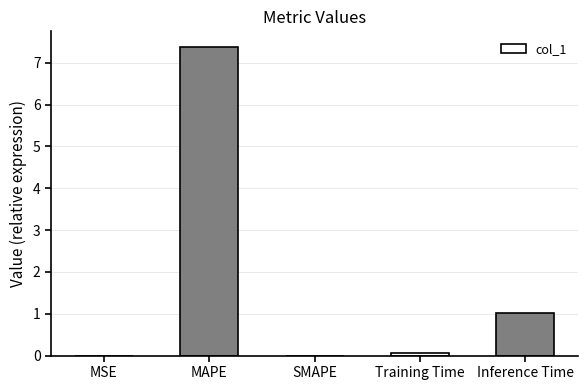

Count the number of categories in the chart.

5